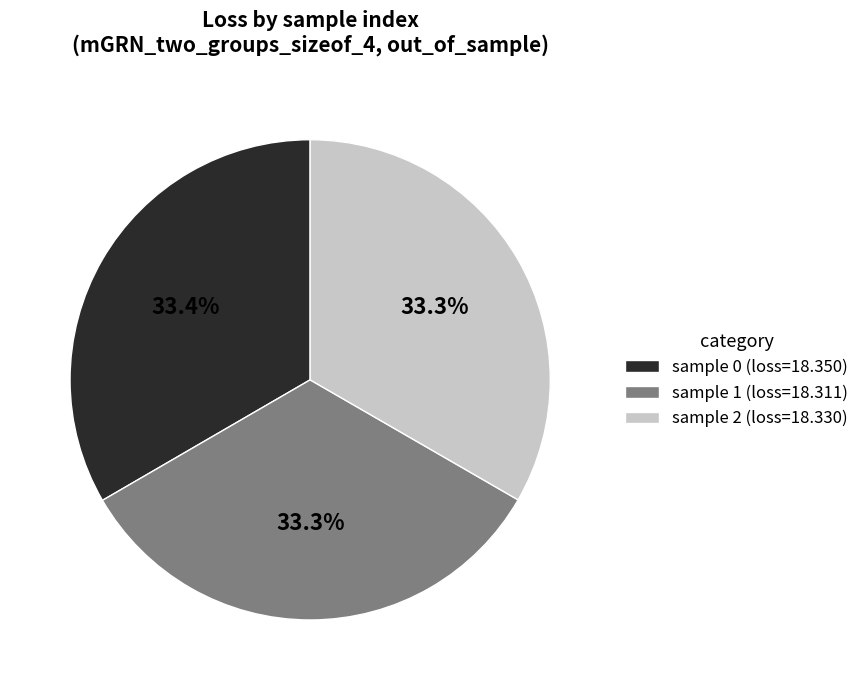

How many segments does this pie chart have?

3